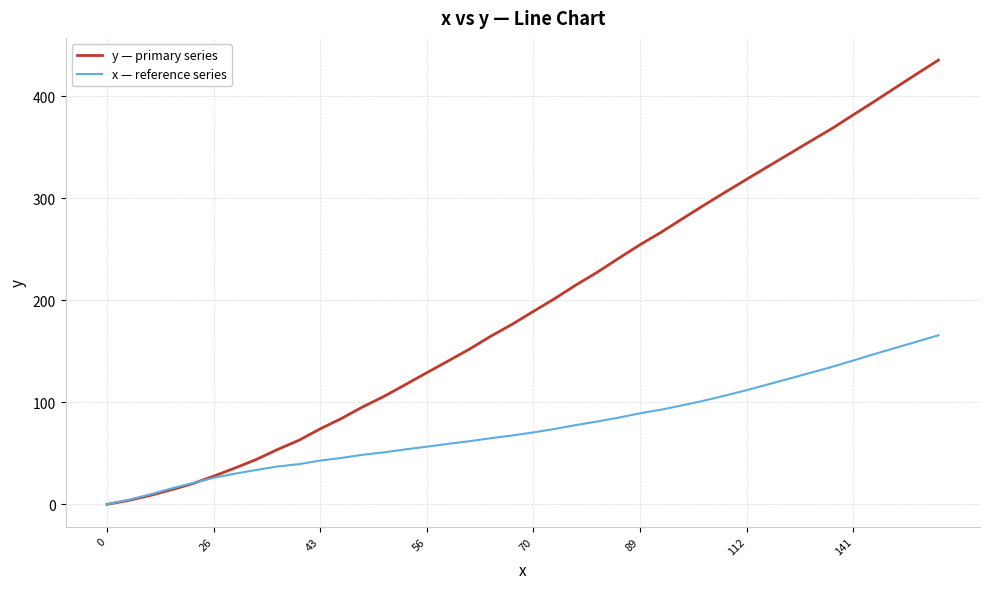

Rank the series by their average value, from lowest to highest.

x — reference series, y — primary series